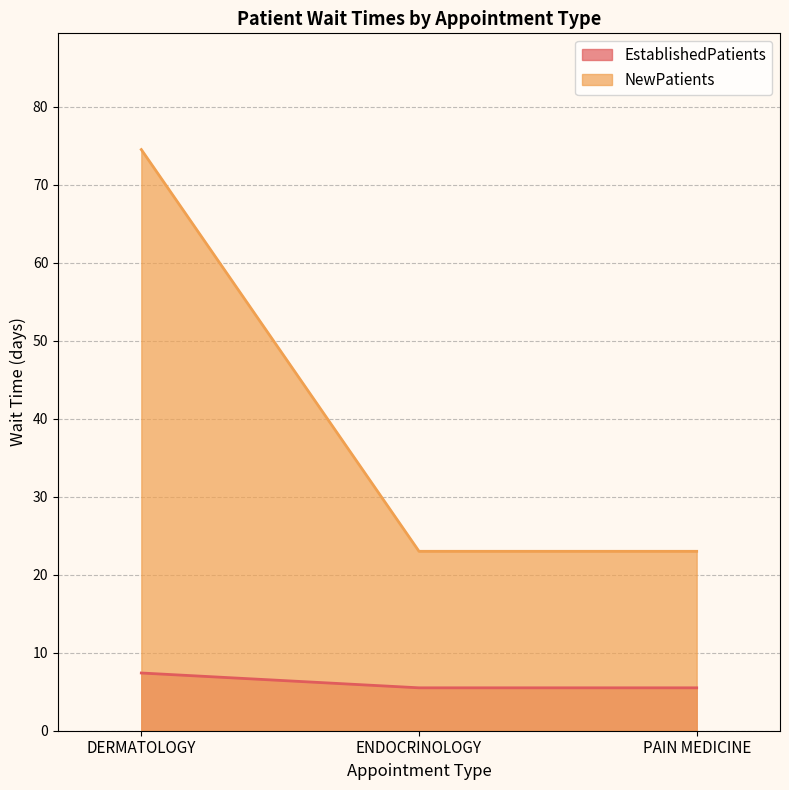

Is it true that NewPatients equals 11.3 at PAIN MEDICINE?

False